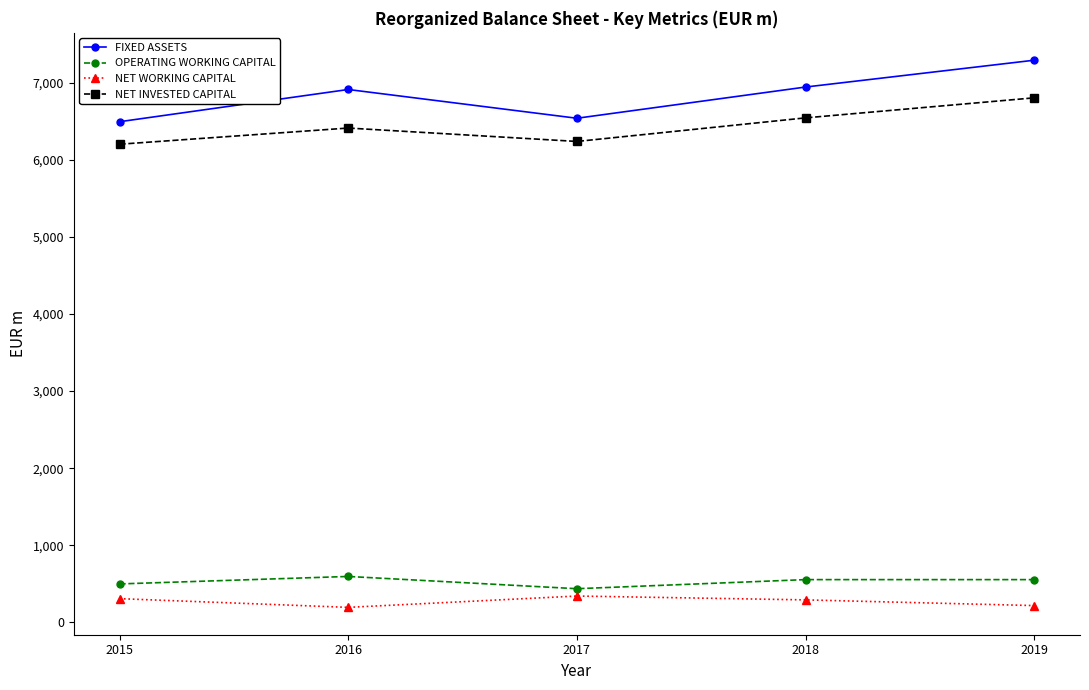

In OPERATING WORKING CAPITAL, how many points are lower than both neighbors (excluding endpoints)?

1